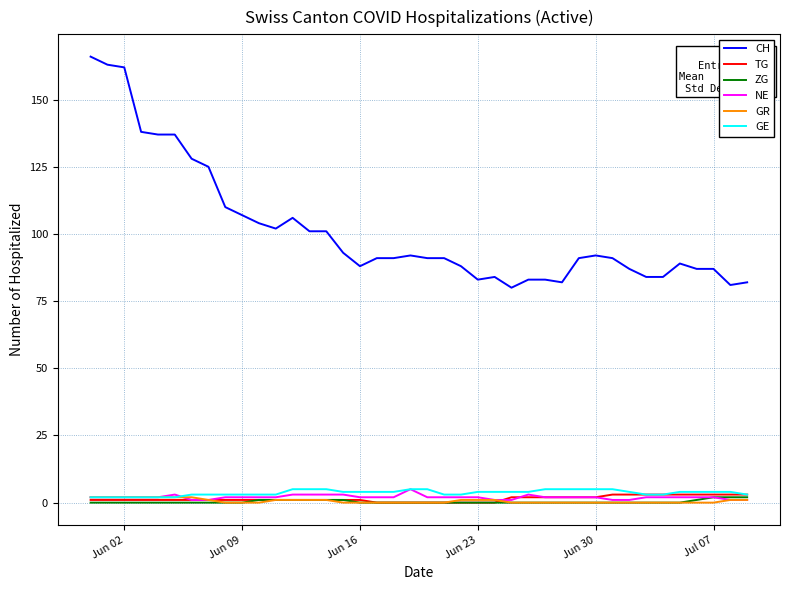

Which series has the widest spread of values?

CH